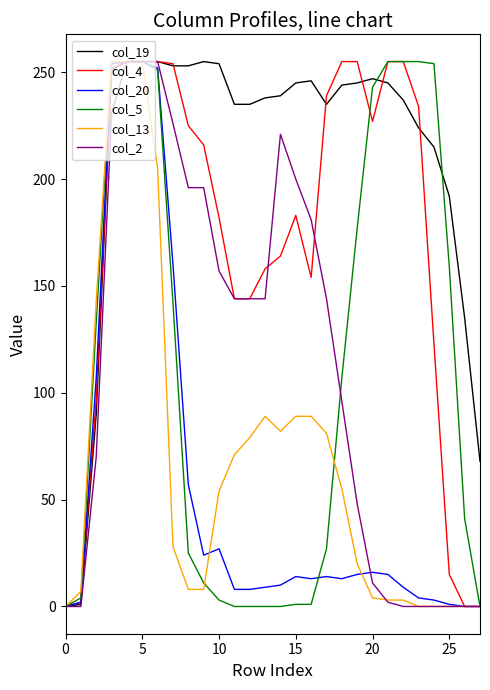

How many distinct data groups are displayed?

6